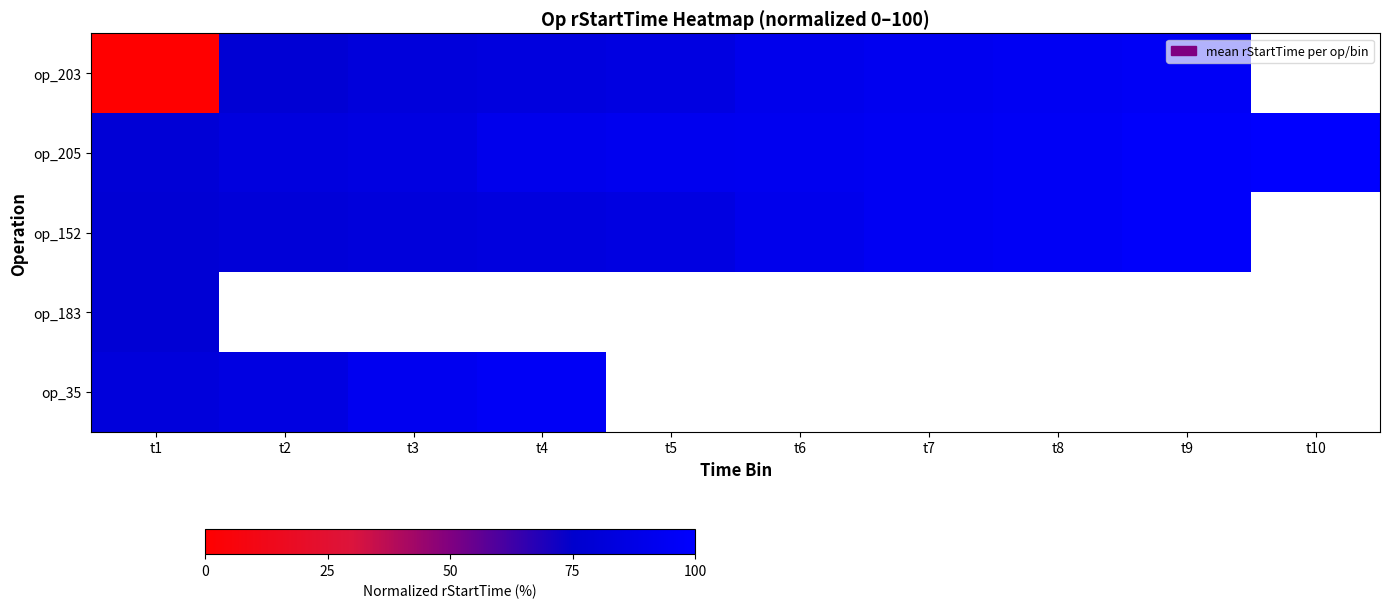

Which category has the highest value in the op_183 series?

t1